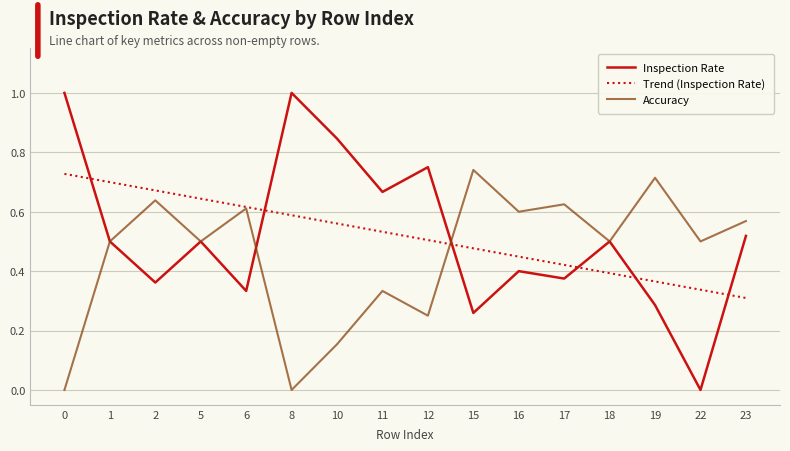

Count the number of data series in this chart.

3